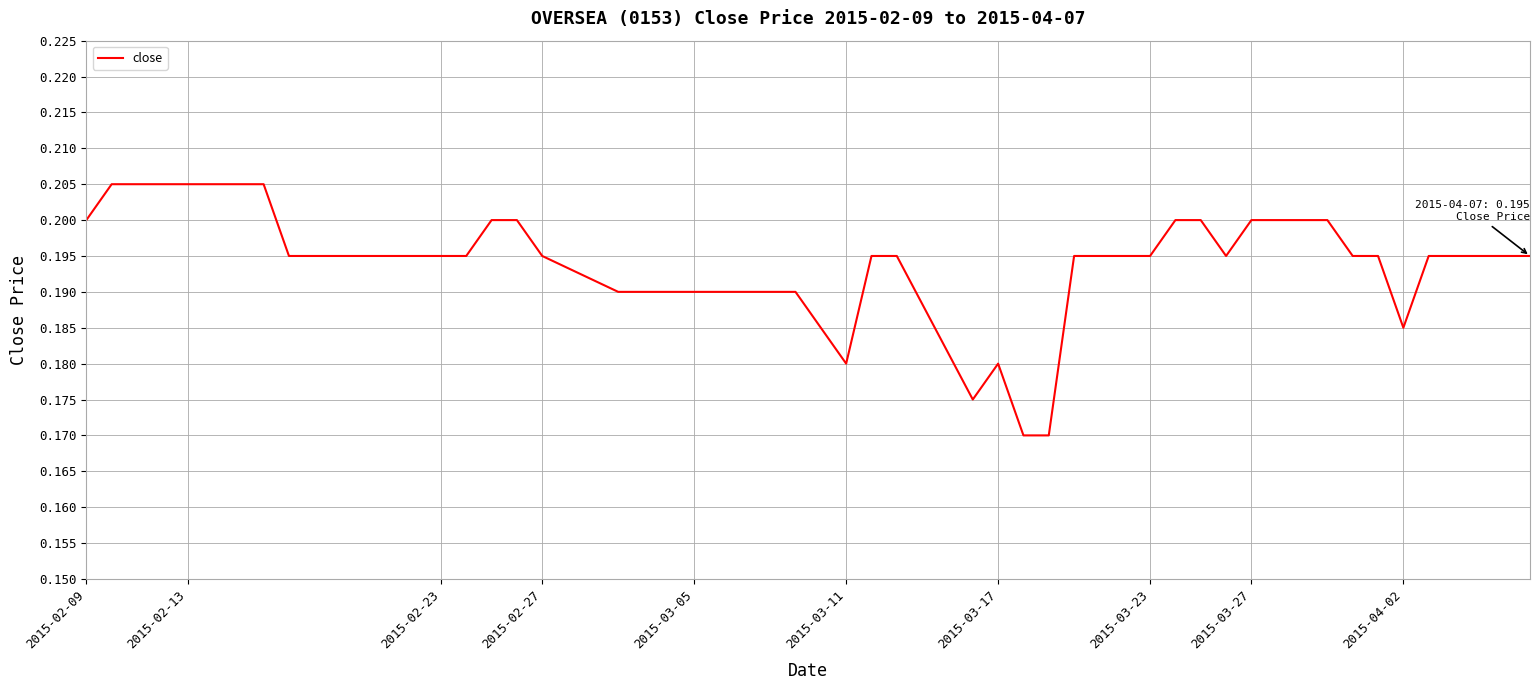

Is this an area chart (filled region under the line)?

No